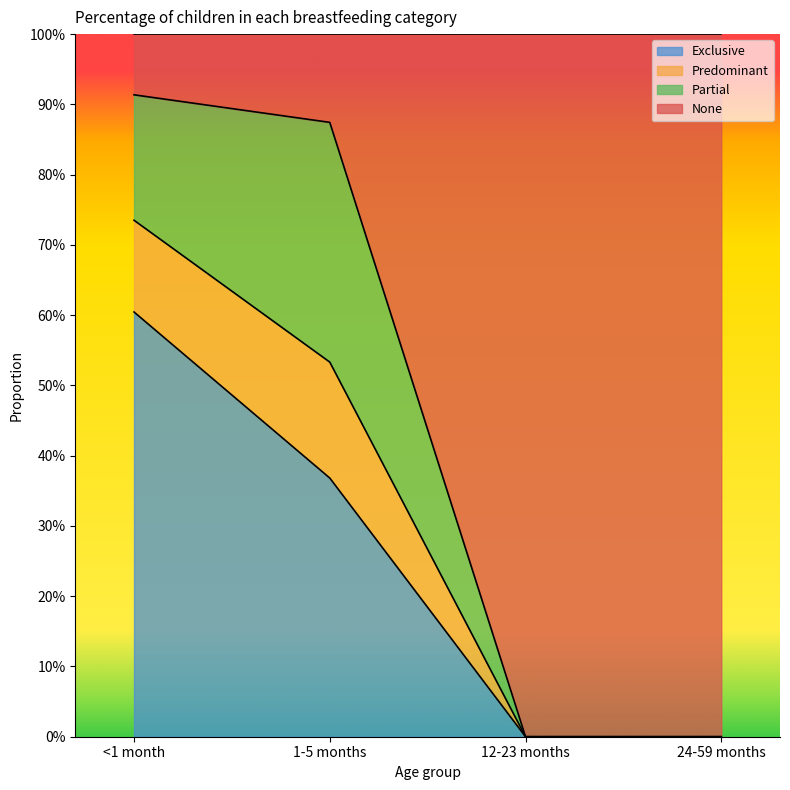

How many lines are shown in the chart?

3